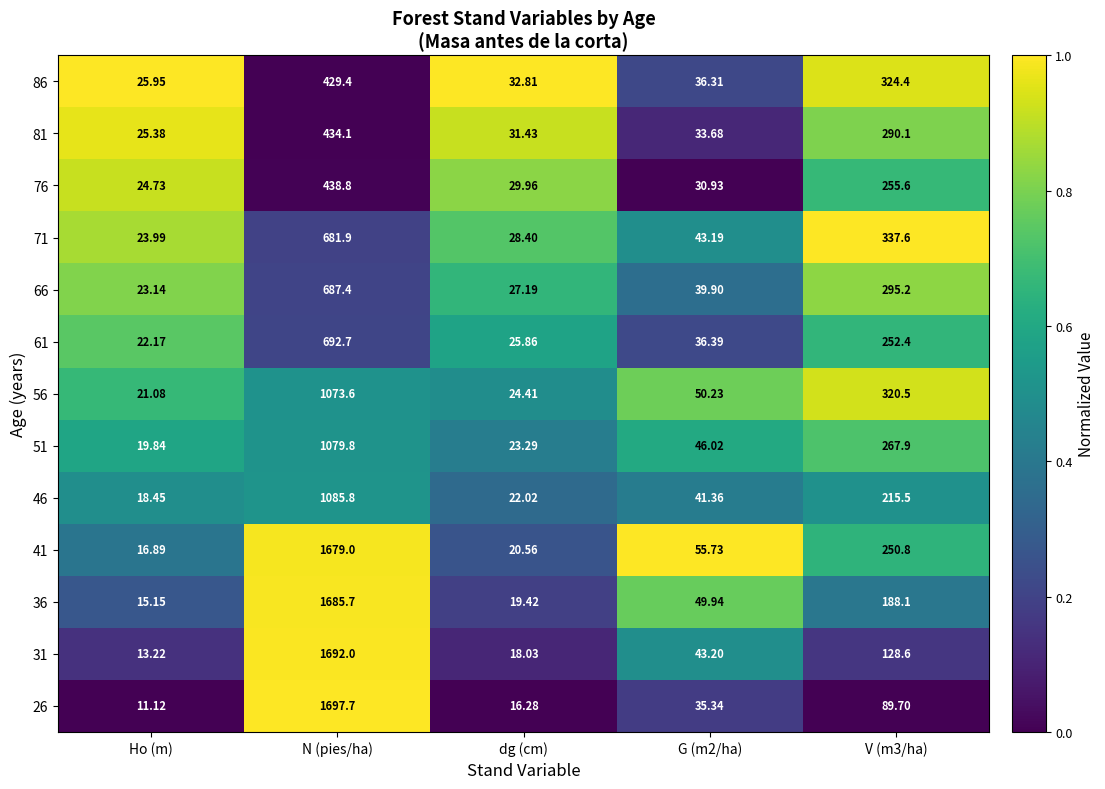

Which label corresponds to the largest value in the chart?

N (pies/ha)